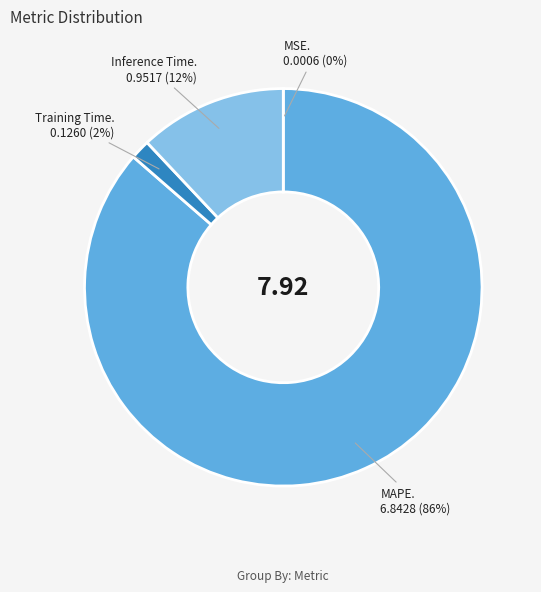

Does any single category account for the majority?

Yes